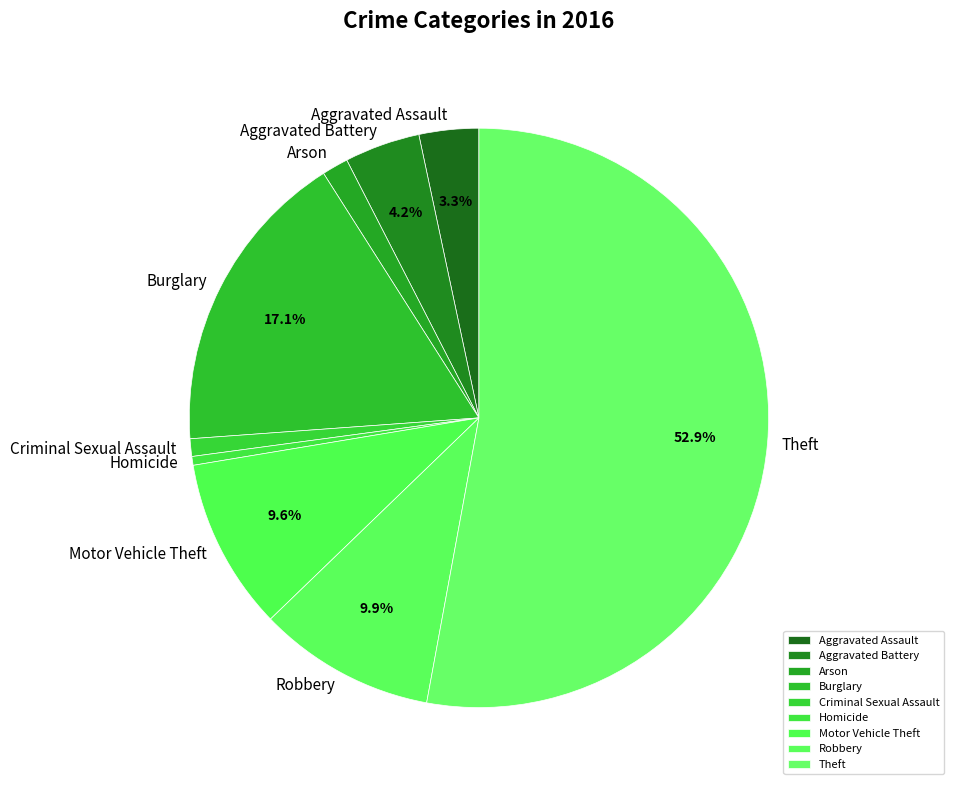

Which category has the biggest portion of the pie?

Theft